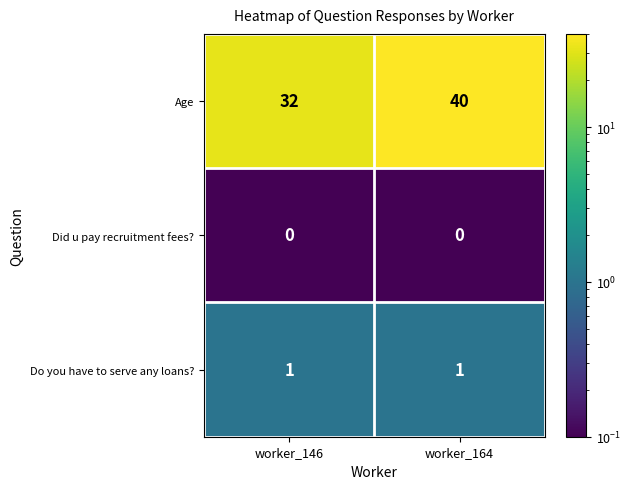

What is the difference between the highest and lowest values at worker_146?

32